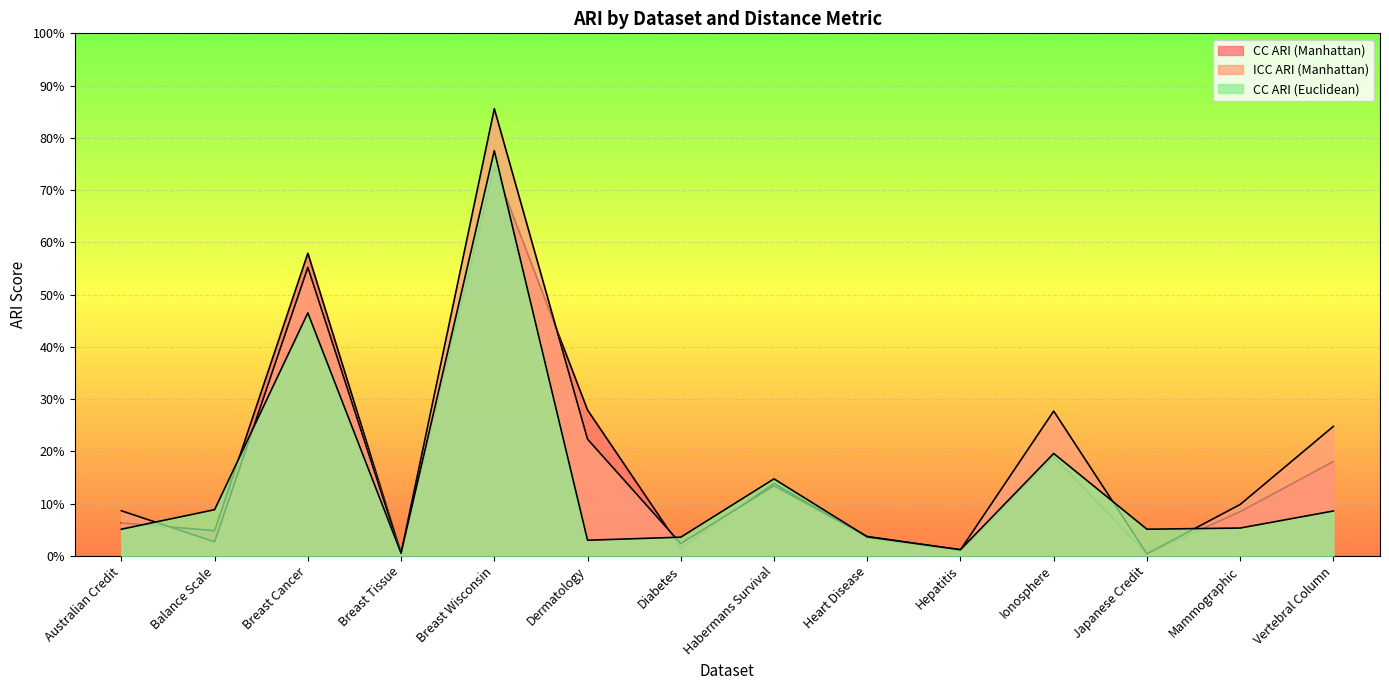

What is the greatest value displayed?

0.9